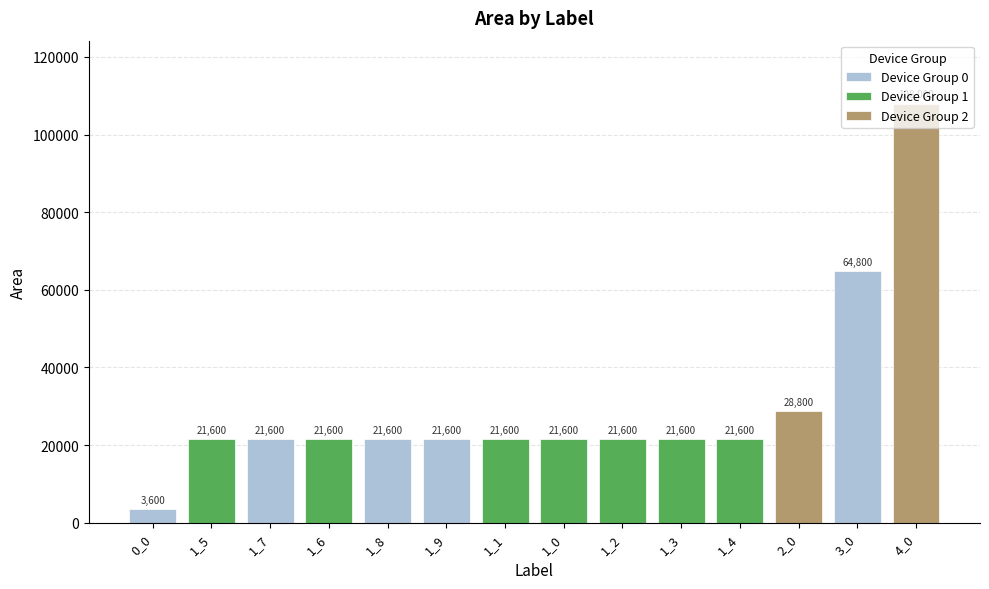

At which label is the value closest to 55800?

3_0